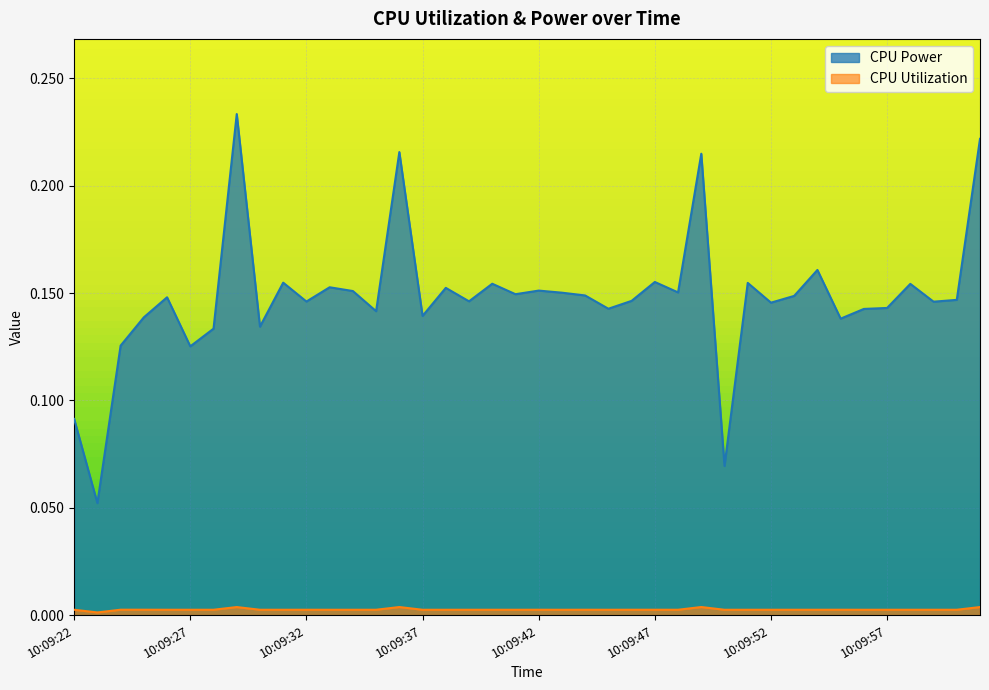

List the labels in order of CPU Power value, largest first.

10:09:29, 10:10:01, 10:09:36, 10:09:49, 10:09:54, 10:09:47, 10:09:31, 10:09:51, 10:09:40, 10:09:58, 10:09:33, 10:09:38, 10:09:42, 10:09:34, 10:09:48, 10:09:43, 10:09:41, 10:09:44, 10:09:53, 10:09:26, 10:10:00, 10:09:46, 10:09:39, 10:09:32, 10:09:59, 10:09:52, 10:09:57, 10:09:45, 10:09:56, 10:09:35, 10:09:37, 10:09:25, 10:09:55, 10:09:30, 10:09:28, 10:09:24, 10:09:27, 10:09:22, 10:09:50, 10:09:23